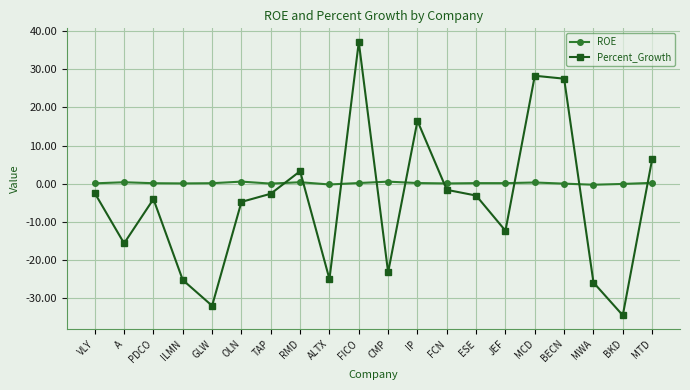

What is the value of the ROE point at the 12th from the left?

0.2